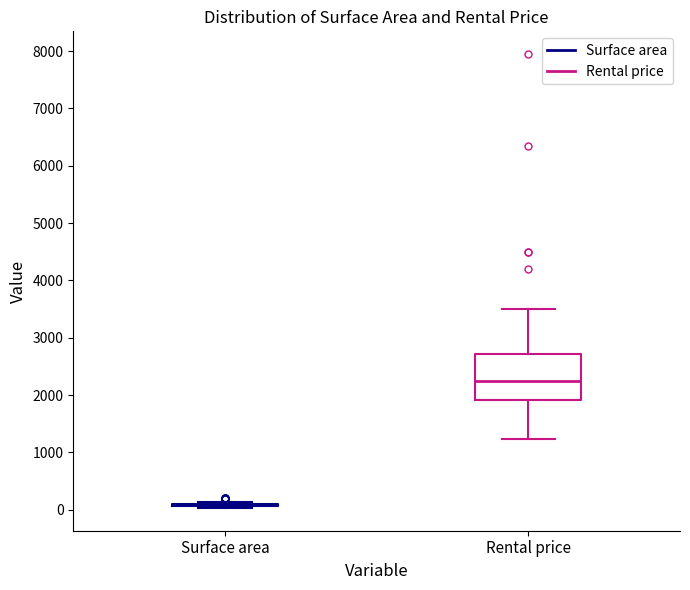

Which box is the tallest, from its lower edge to its upper edge?

Rental price